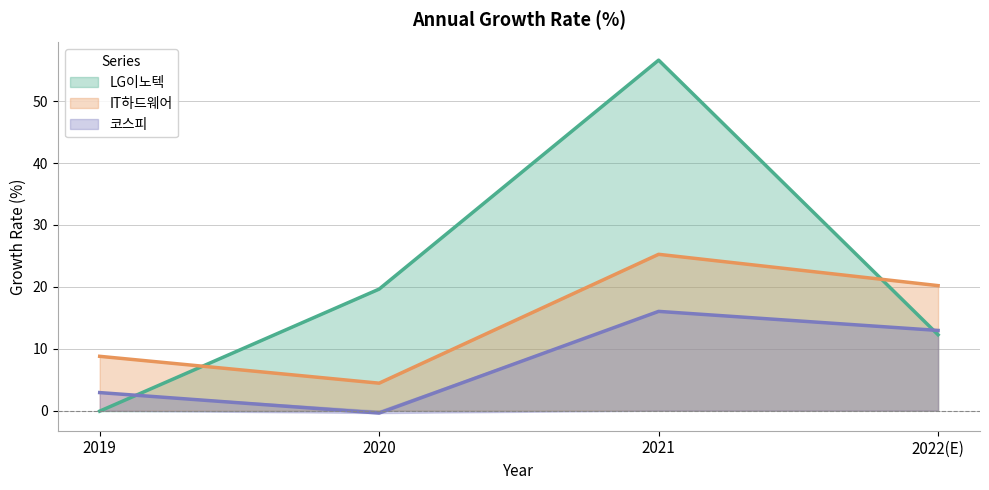

At how many categories does at least one series exceed 47?

1